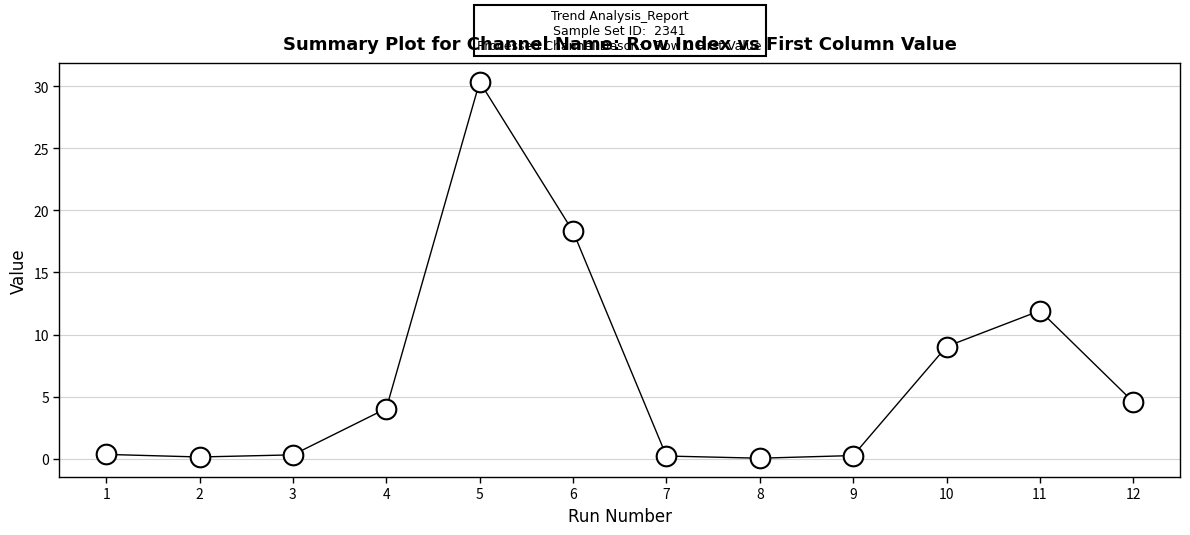

What is the range of Y values (max minus min)?

30.3